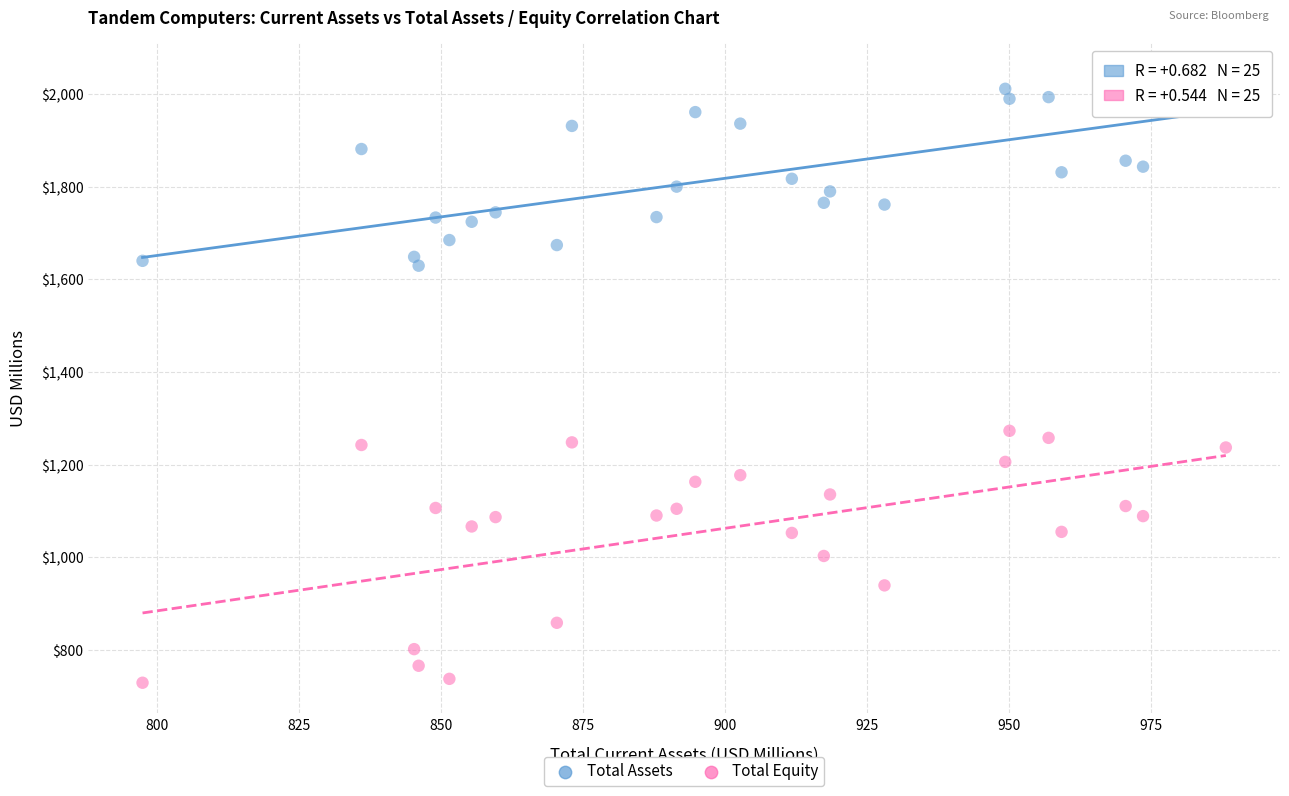

Which series has the largest Y range (max minus min)?

Total Equity